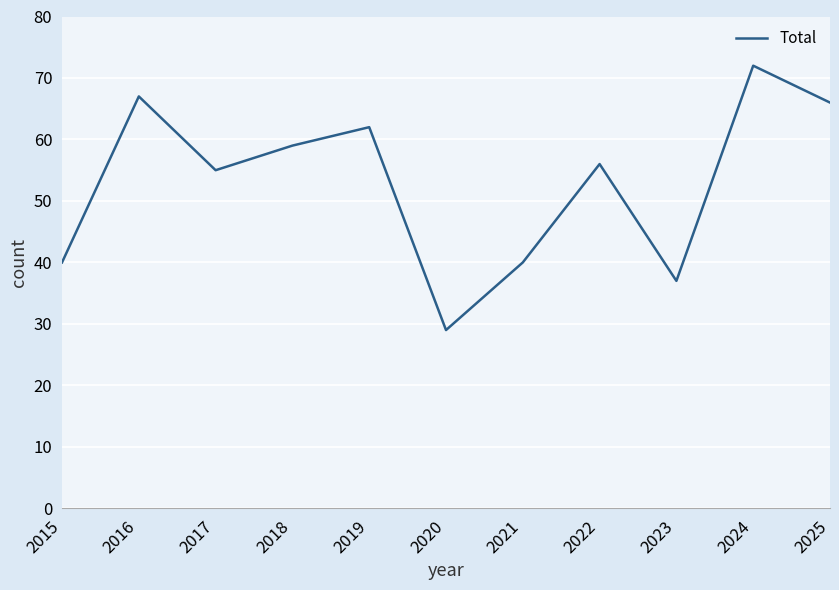

At which category does the chart reach its peak across all series?

2024